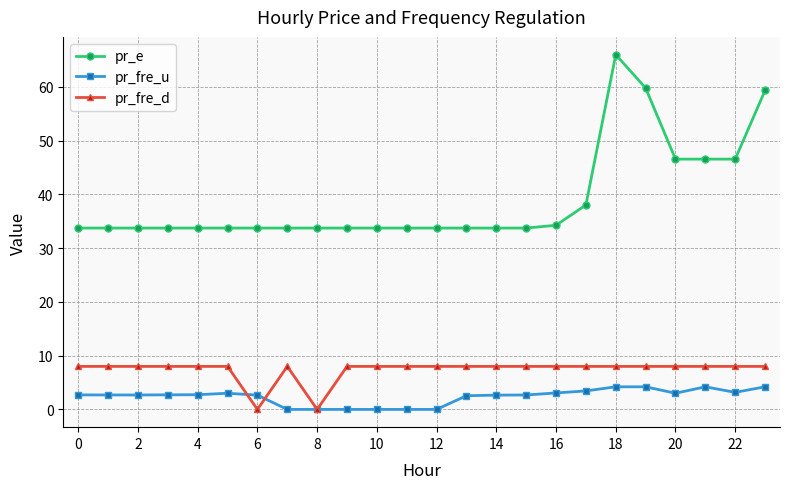

List the series in order of their peak value, lowest first.

pr_fre_u, pr_fre_d, pr_e